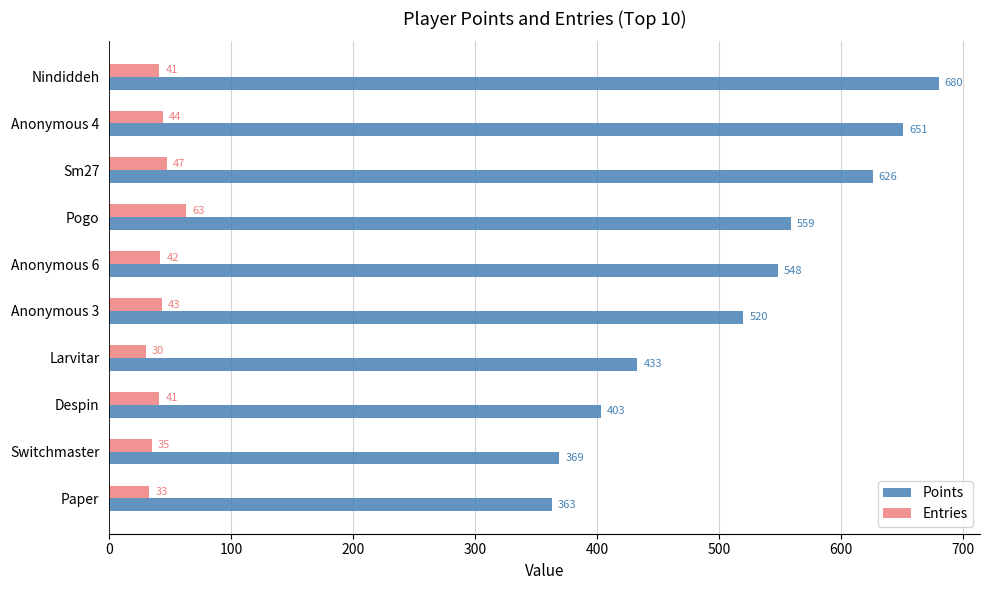

What is the average value of the Points series?

515